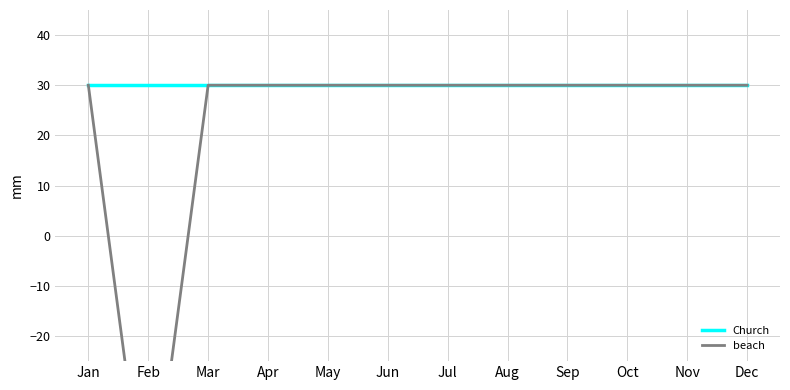

Rank the categories by Church value from highest to lowest.

Jan, Feb, Mar, Apr, May, Jun, Jul, Aug, Sep, Oct, Nov, Dec